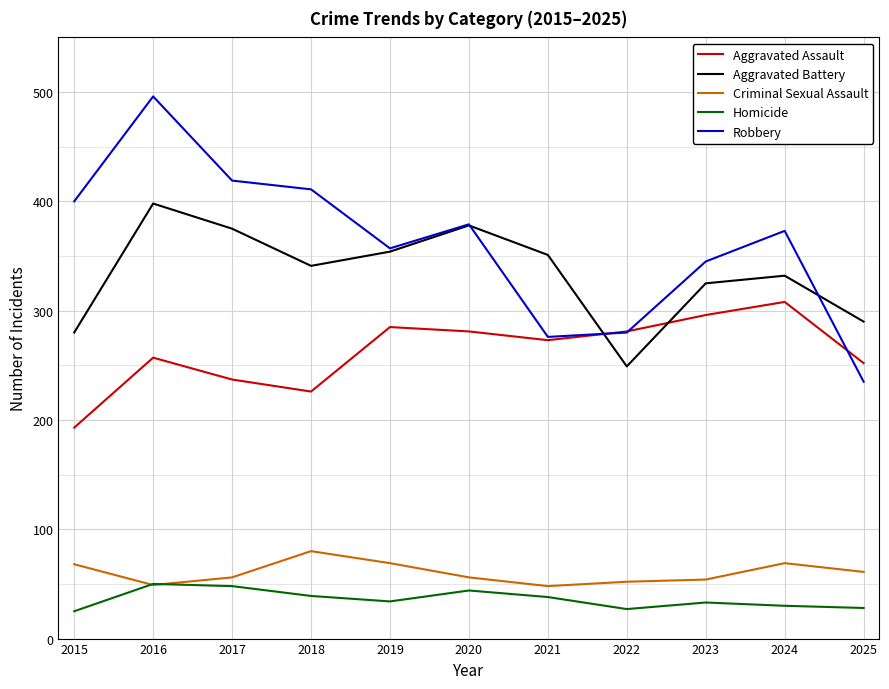

What is the approximate value of Criminal Sexual Assault at 2016?

49